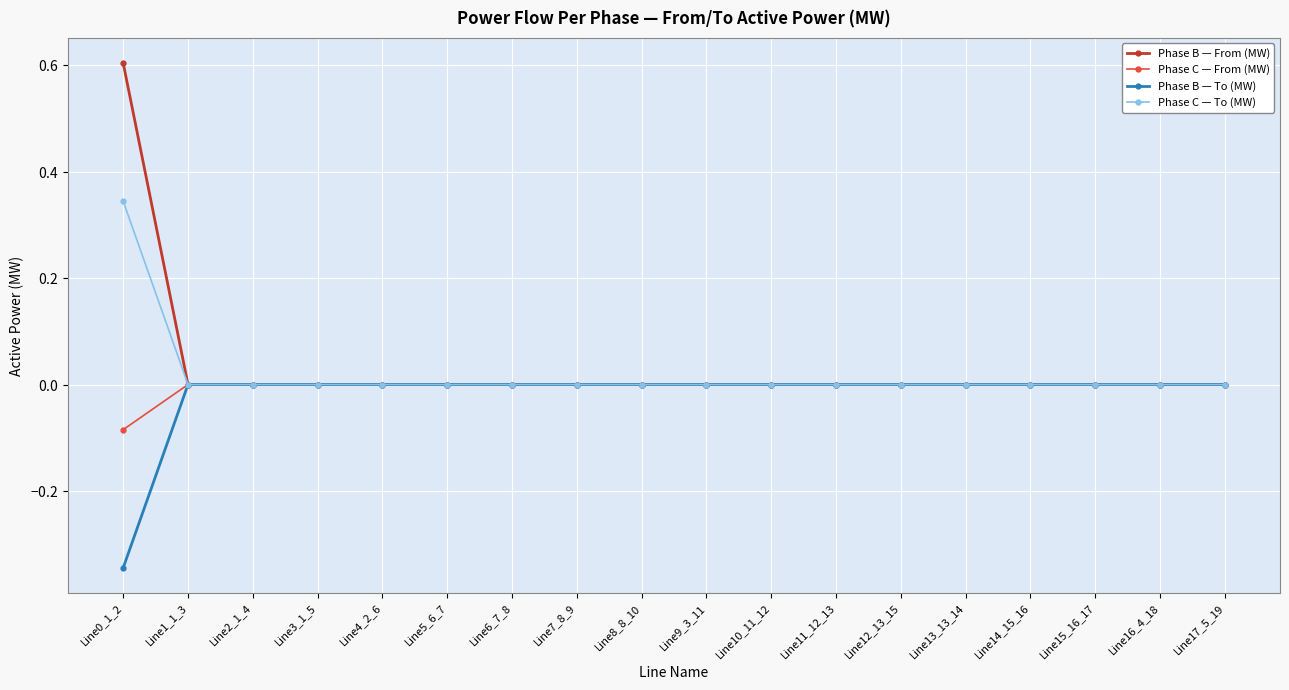

Reading left to right, extract all data points from this chart.

Phase B — From (MW): 0.6	-0.0	-0.0	-0.0	-0.0	-0.0	-0.0	-0.0	-0.0	-0.0	0.0	0.0	0.0	0.0	0.0	0.0	0.0	0.0
Phase C — From (MW): -0.1	-0.0	-0.0	-0.0	0.0	0.0	0.0	-0.0	-0.0	-0.0	0.0	0.0	0.0	0.0	0.0	0.0	0.0	0.0
Phase B — To (MW): -0.3	0.0	0.0	0.0	0.0	0.0	0.0	-0.0	-0.0	0.0	0.0	0.0	0.0	0.0	0.0	0.0	0.0	0.0
Phase C — To (MW): 0.3	0.0	0.0	0.0	-0.0	-0.0	0.0	0.0	0.0	0.0	0.0	0.0	0.0	0.0	0.0	0.0	0.0	0.0